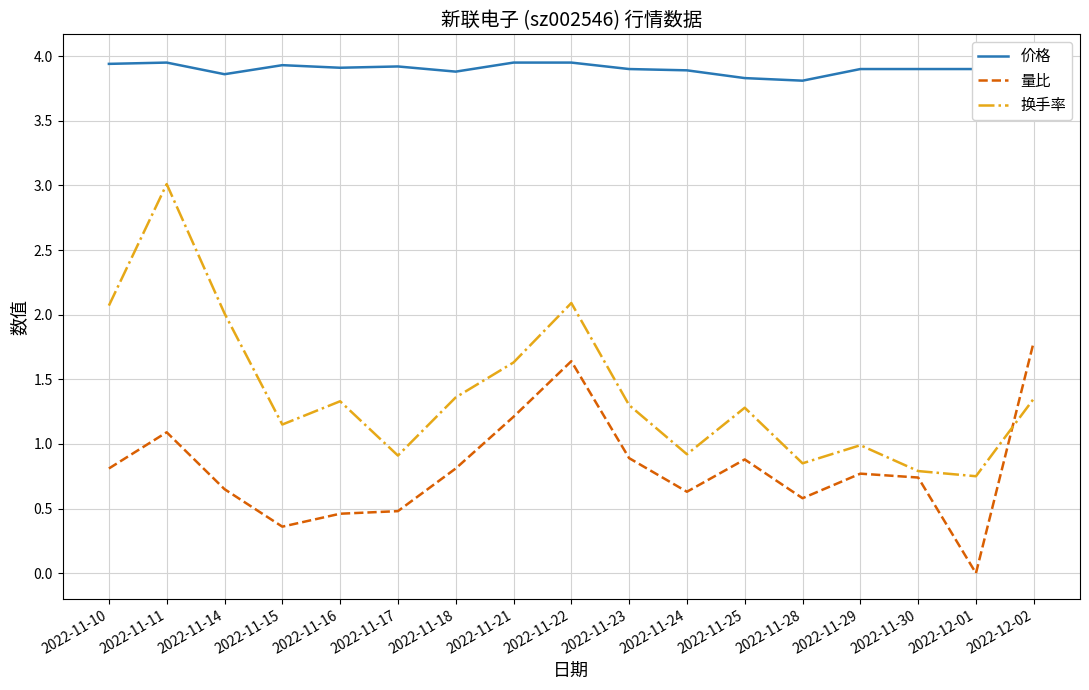

In 价格, how many points are lower than both neighbors (excluding endpoints)?

4